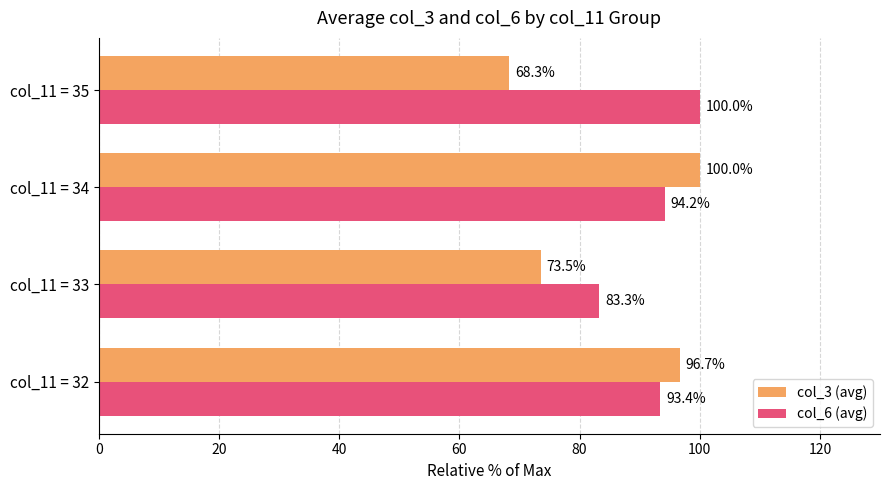

List the labels in order of col_6 (avg) value, smallest first.

col_11 = 33, col_11 = 32, col_11 = 34, col_11 = 35